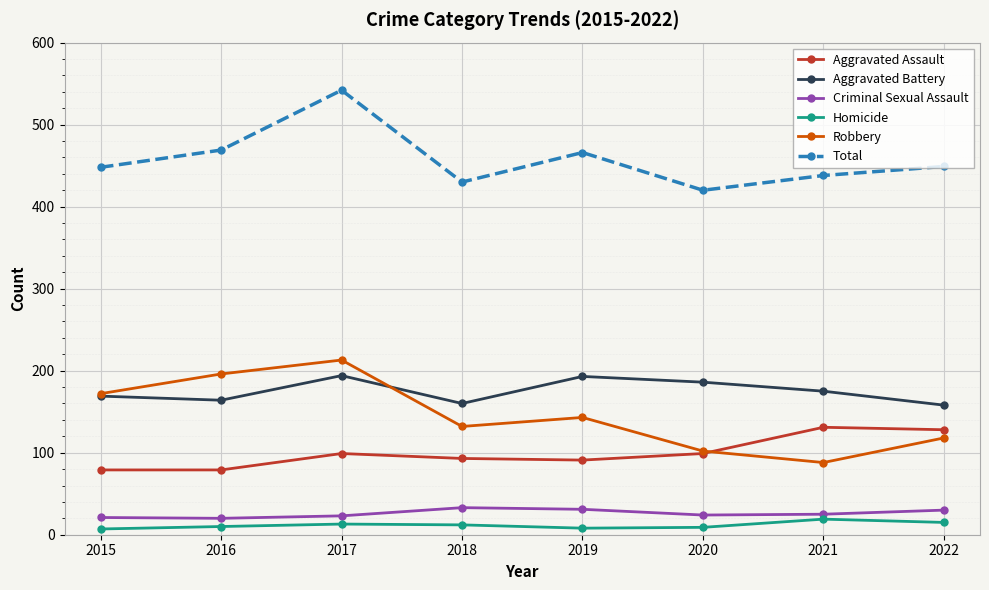

True or false: Robbery and Total cross at least once.

False